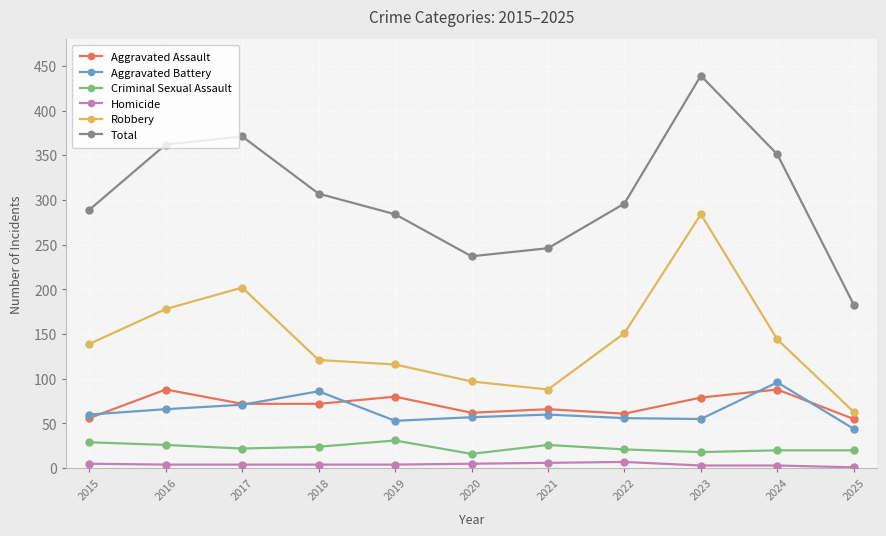

What is the sum of all Robbery values?

1583